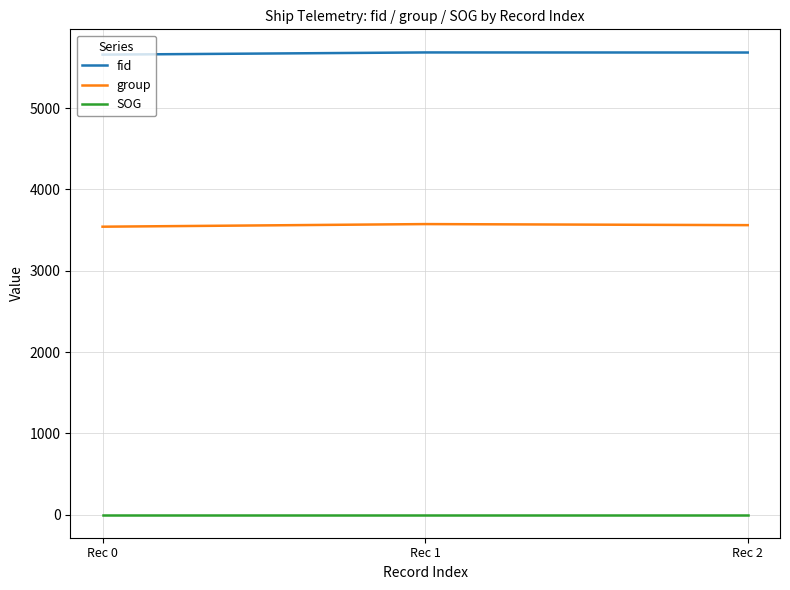

What is the lowest value of the SOG series?

2.7